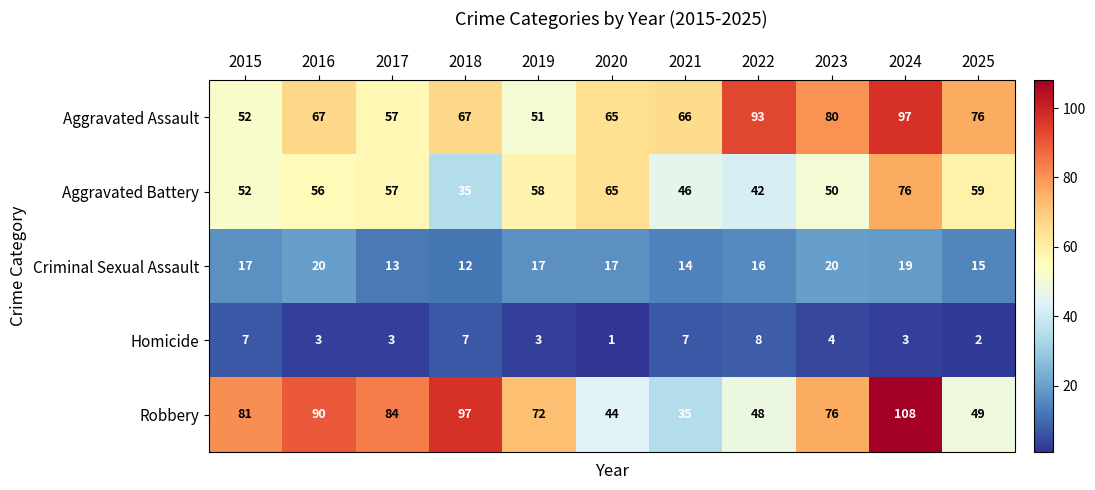

List the series in order of their peak value, highest first.

Robbery, Aggravated Assault, Aggravated Battery, Criminal Sexual Assault, Homicide